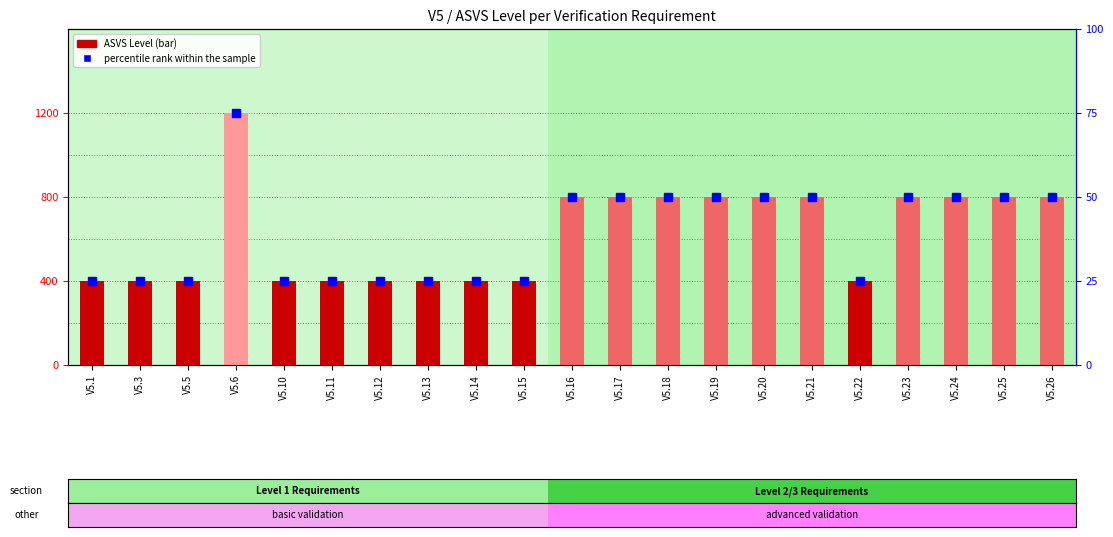

Which series has the largest total across all categories?

ASVS Level